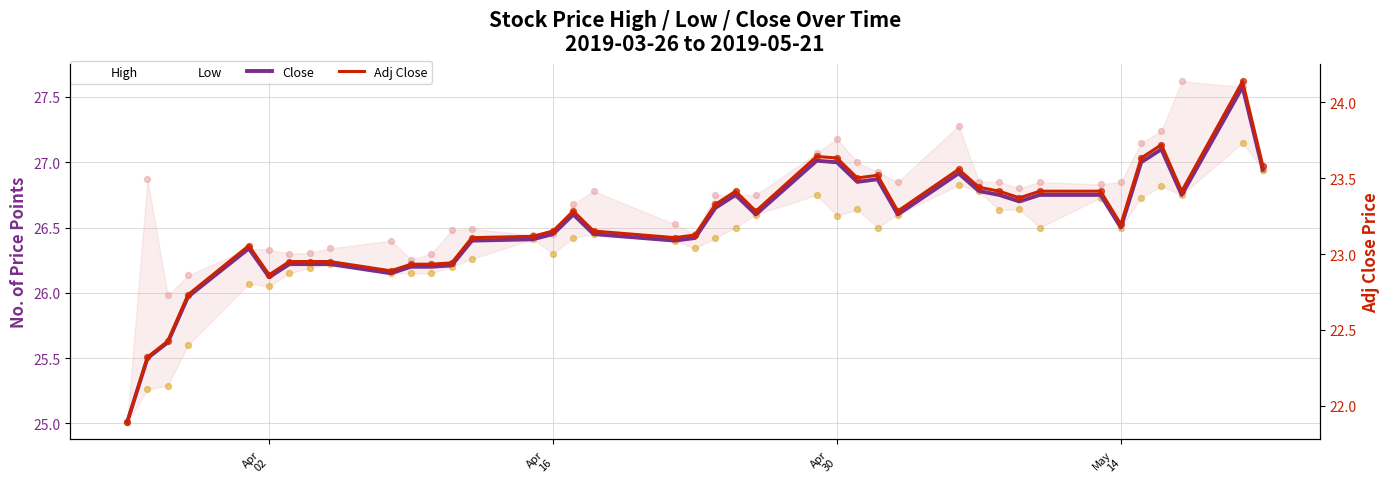

At how many categories does at least one series exceed 22?

40